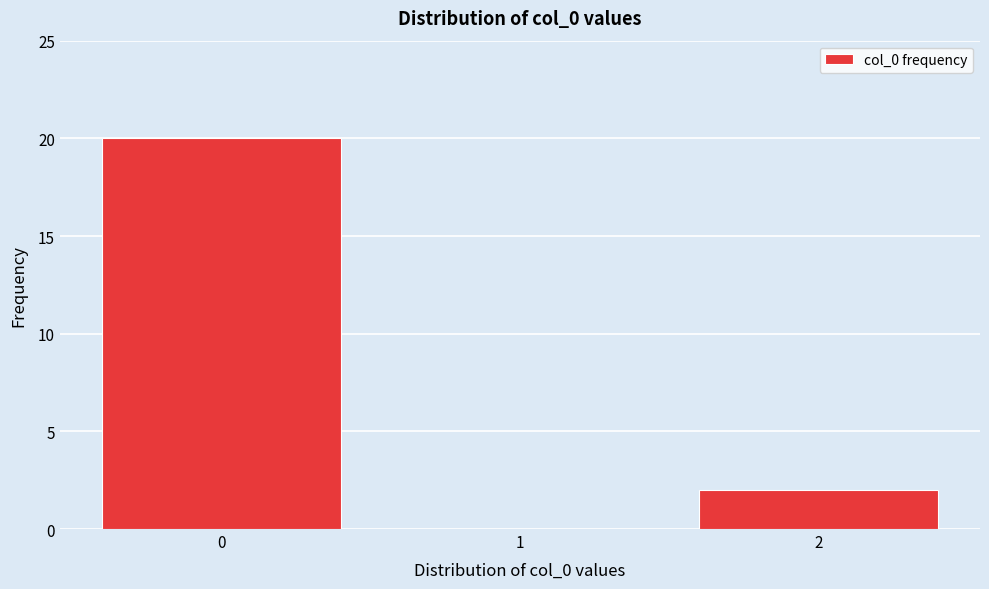

Reading left to right, extract all data points from this chart.

0=20	1=0	2=2